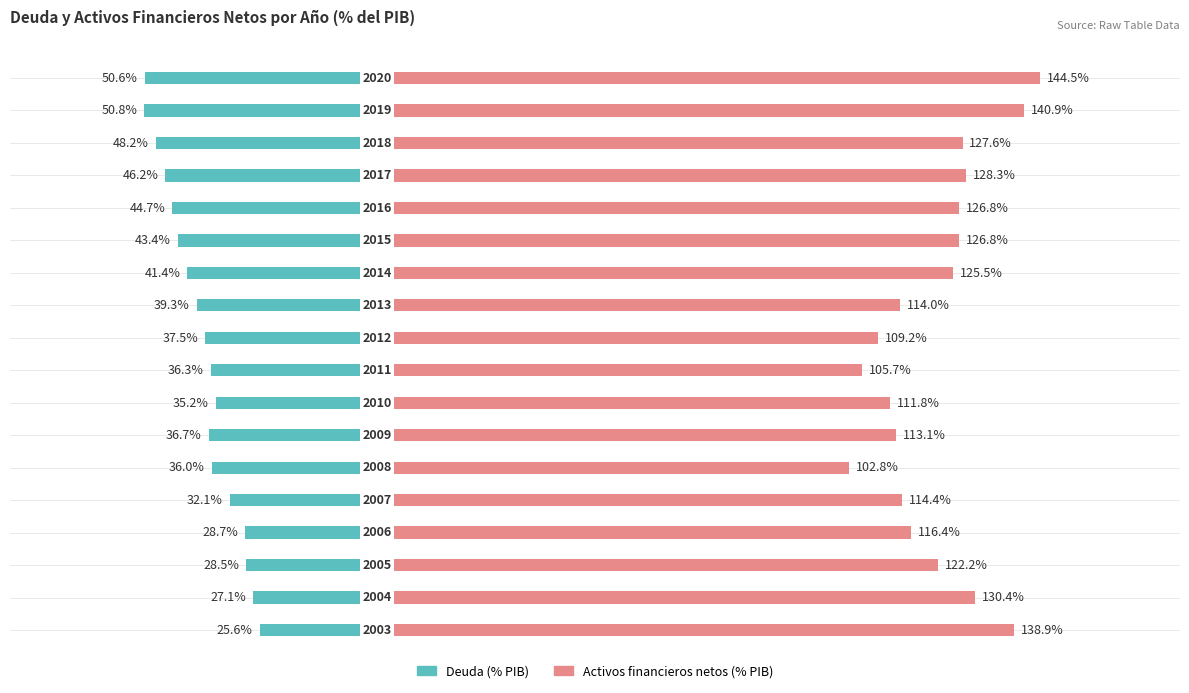

Are the bars horizontal?

Yes